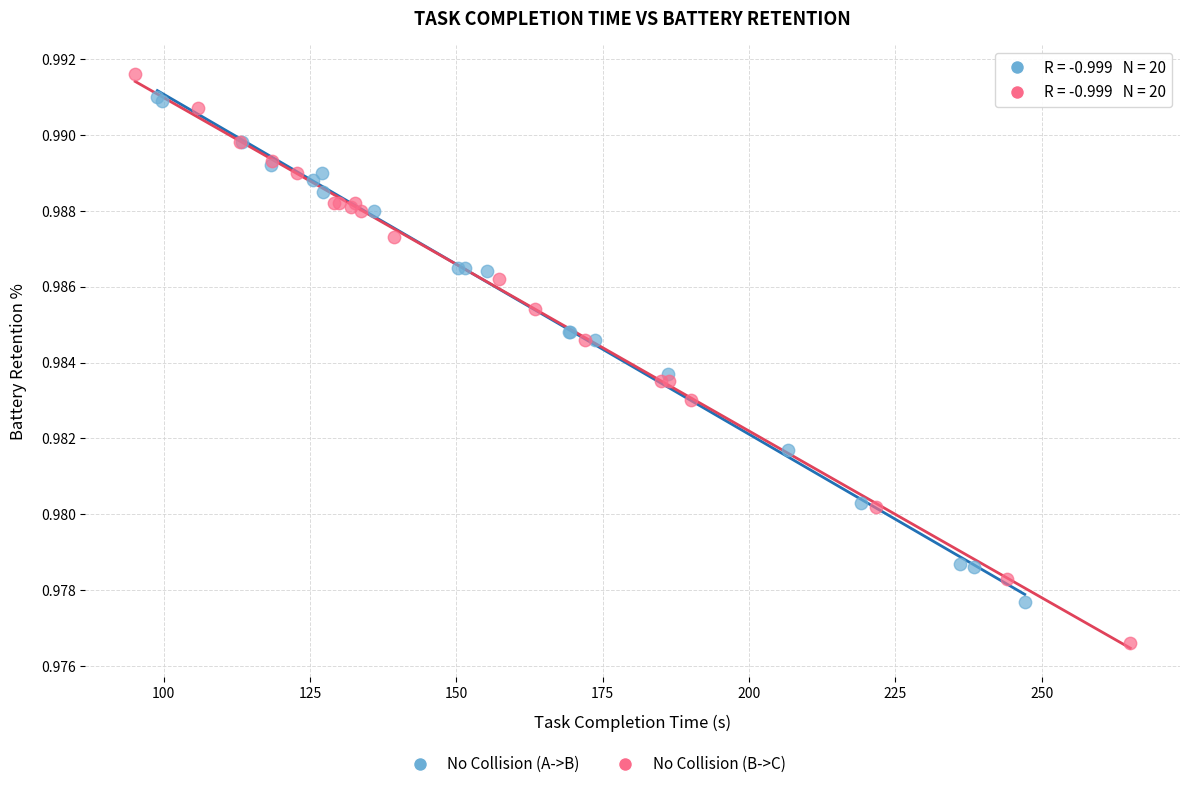

Which series has the widest spread of Y values?

No Collision (B->C)